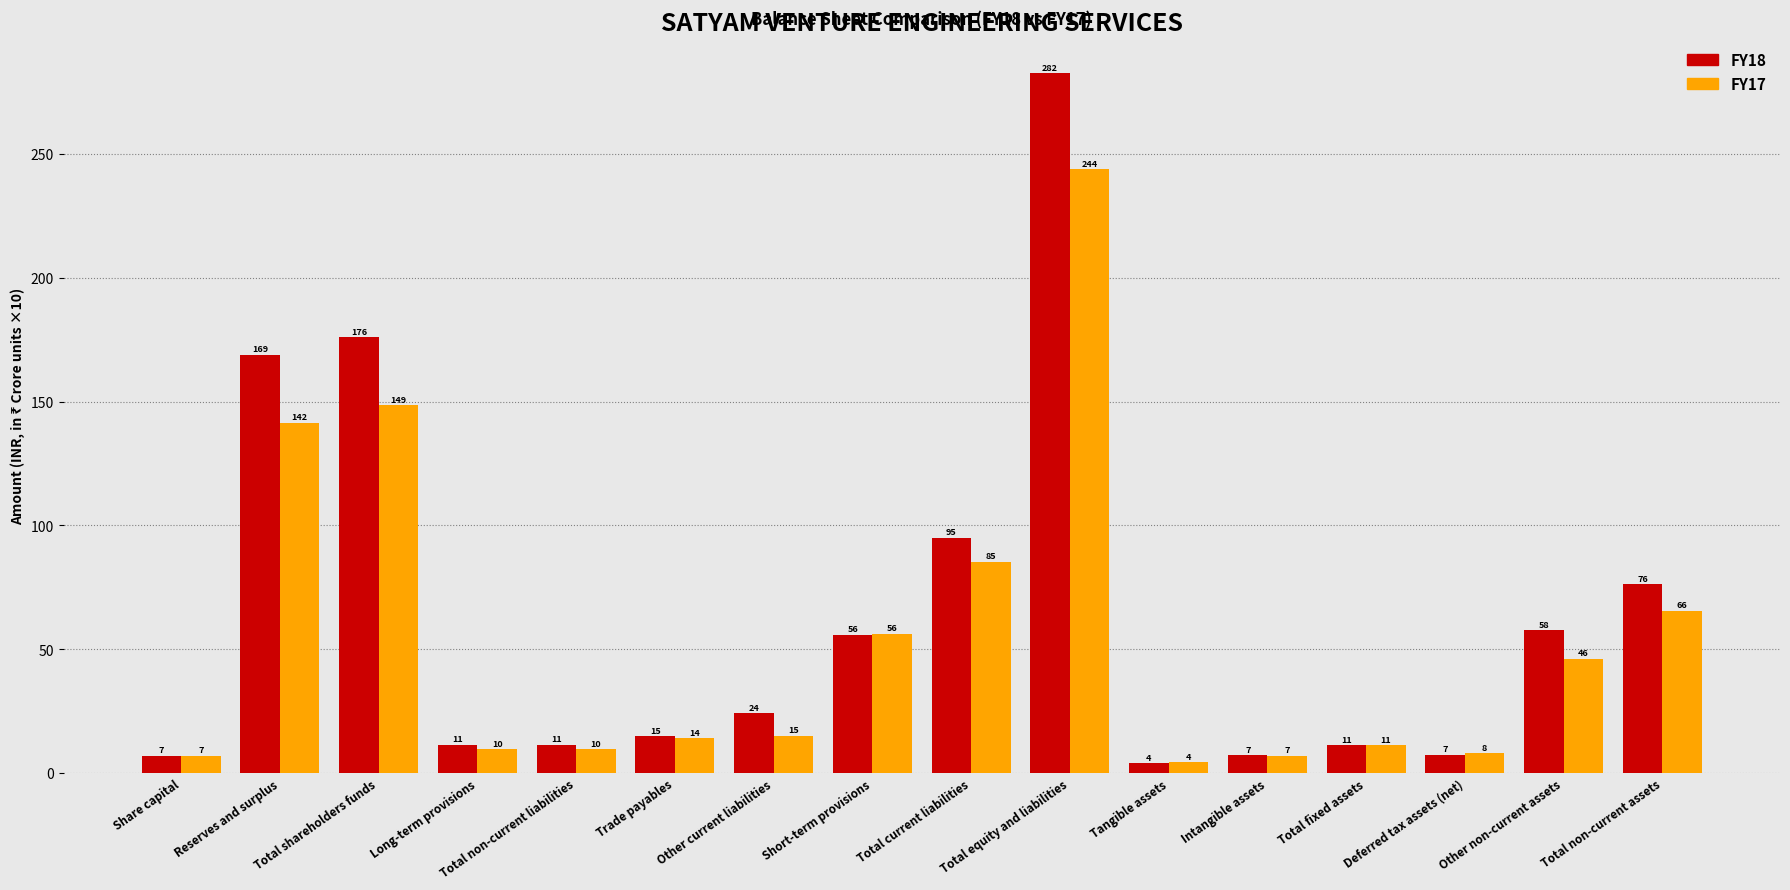

What is the total value across all series at Total shareholders funds?

324.6